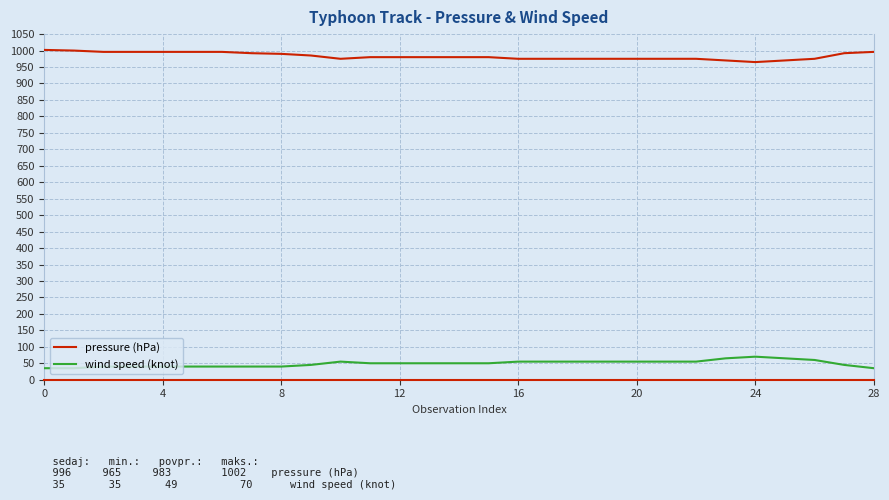

What is the difference between the maximum and minimum values in the pressure (hPa) series?

37